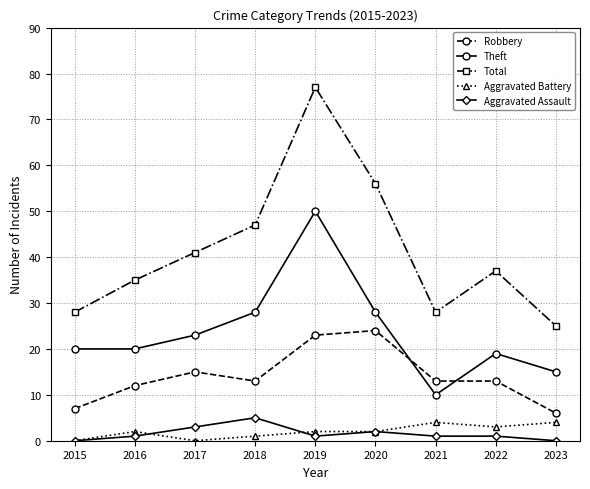

True or false: Robbery and Aggravated Assault intersect in this chart.

False